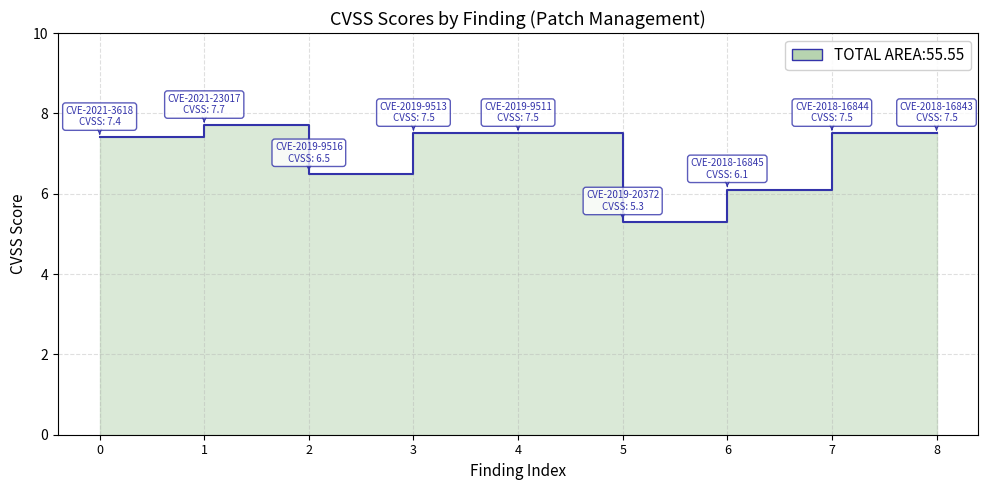

Reading left to right, transcribe all the data shown in this chart.

CVE-2021-3618=7.4	CVE-2021-23017=7.7	CVE-2019-9516=6.5	CVE-2019-9513=7.5	CVE-2019-9511=7.5	CVE-2019-20372=5.3	CVE-2018-16845=6.1	CVE-2018-16844=7.5	CVE-2018-16843=7.5